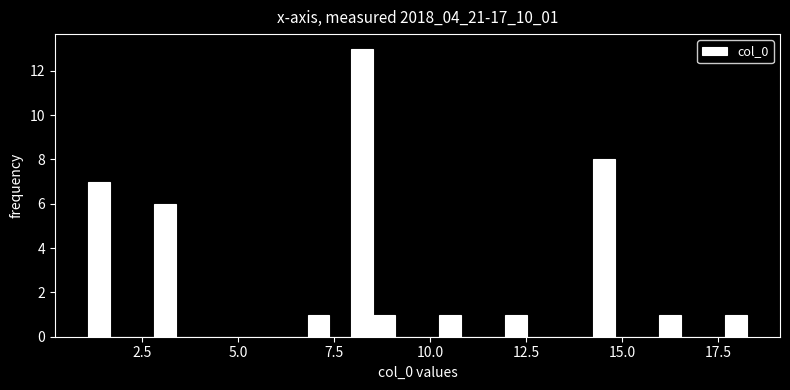

Around what value on the x-axis is the tallest bar? Give the approximate position of its centre, as read against the axis.

8.0